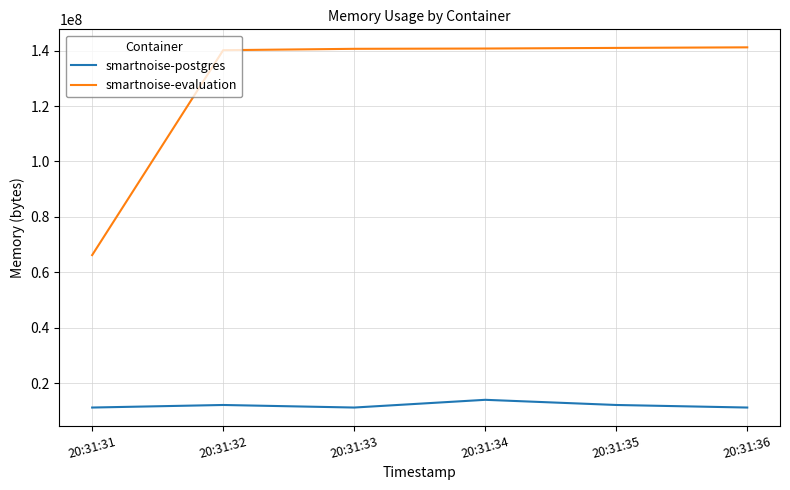

What is the lowest value of the smartnoise-evaluation series?

66240512